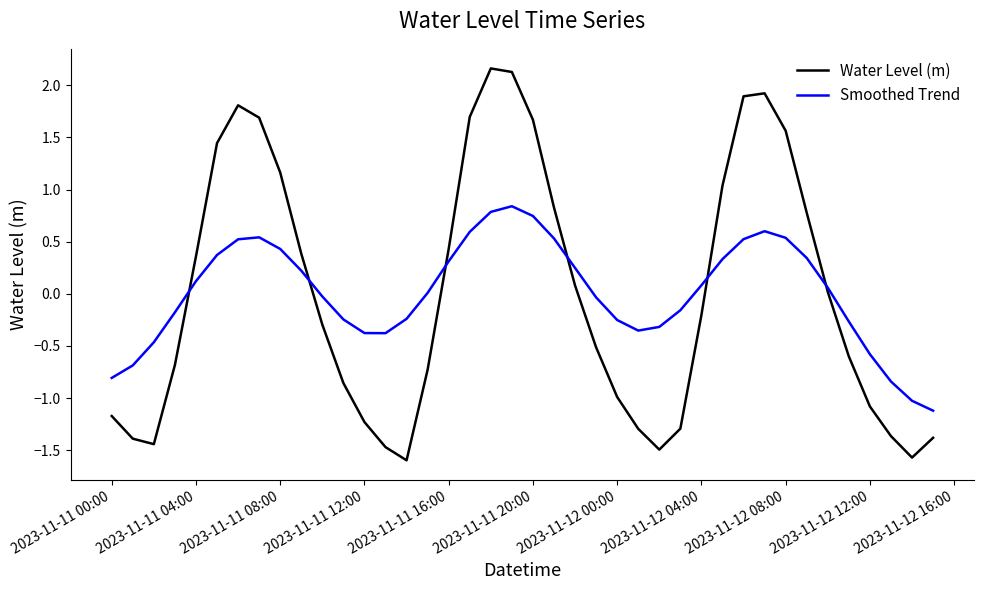

True or false: Water Level (m) and Smoothed Trend cross at least once.

True